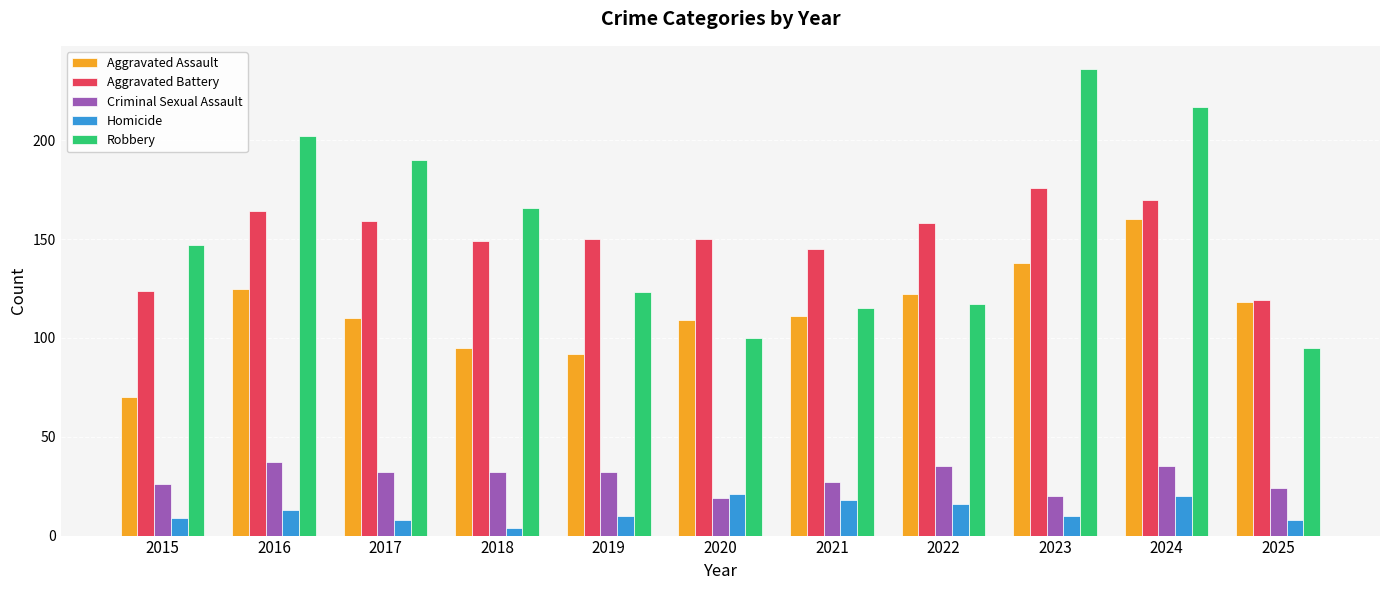

Which category has the lowest value in the Homicide series?

2018